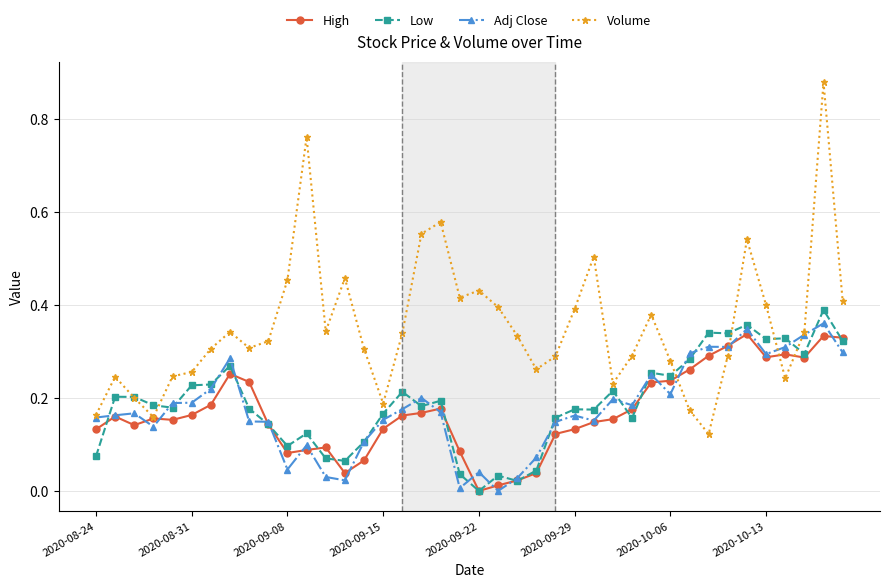

True or false: High has more than 0 interior local peaks.

True